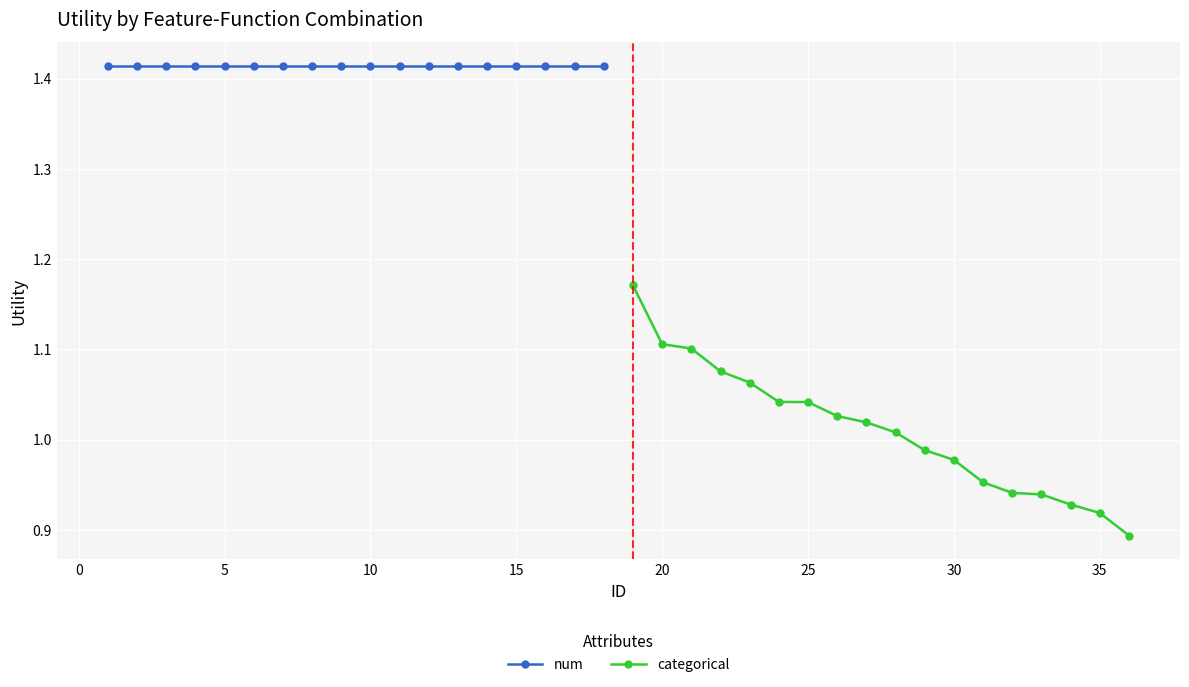

Which series has the widest spread of values?

categorical